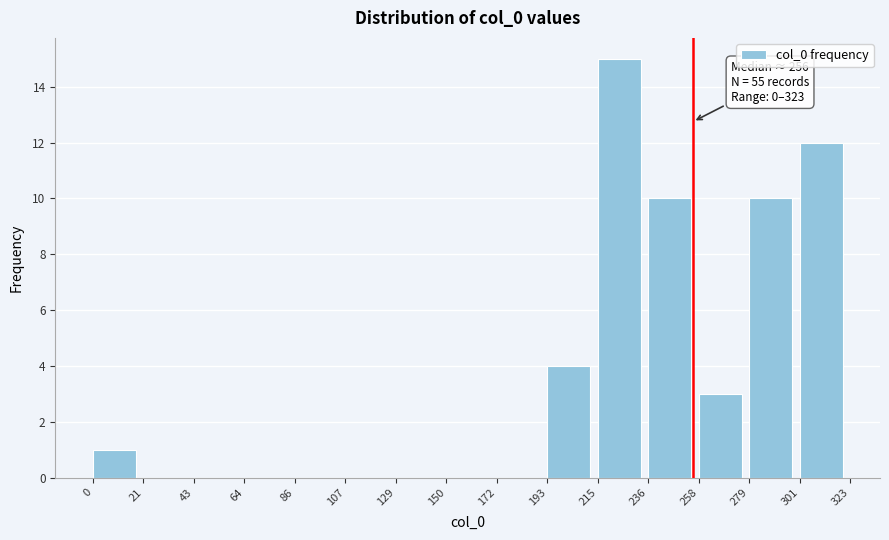

Over which range of the x-axis is the bar tallest?

215 to 236